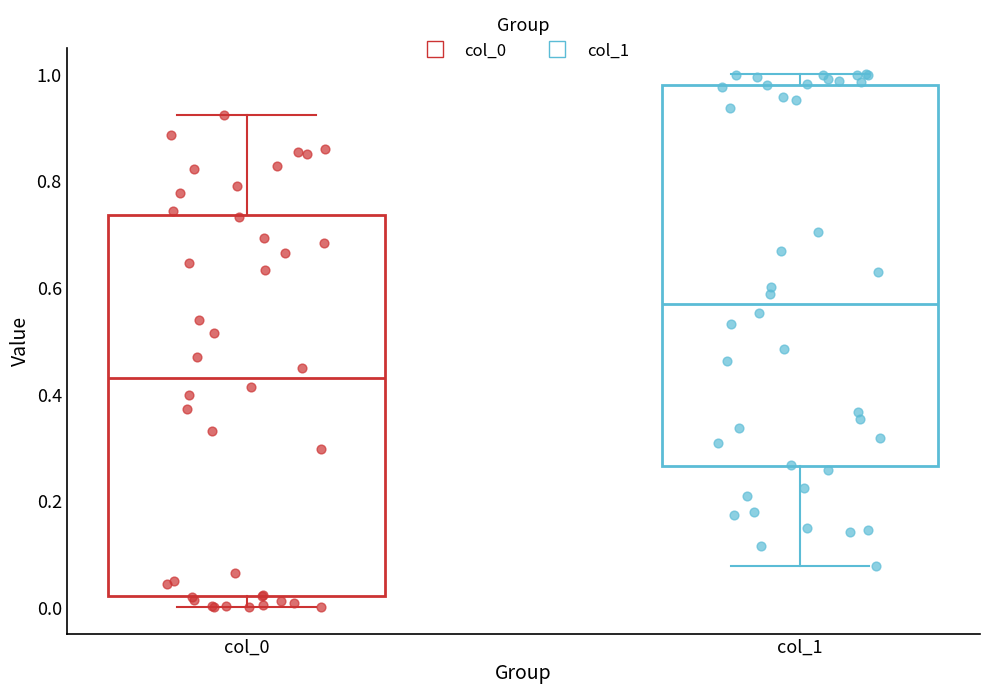

Reading left to right, transcribe this box plot: for each box, give where its median line is, the range the box spans, and where its two whiskers end, as read against the y-axis. The values are not printed on the chart, so give them approximately, as read against the axis.

col_0: median 0.44, box 0.02 to 0.74, whiskers 0.00 to 0.92
col_1: median 0.56, box 0.26 to 0.98, whiskers 0.08 to 1.00